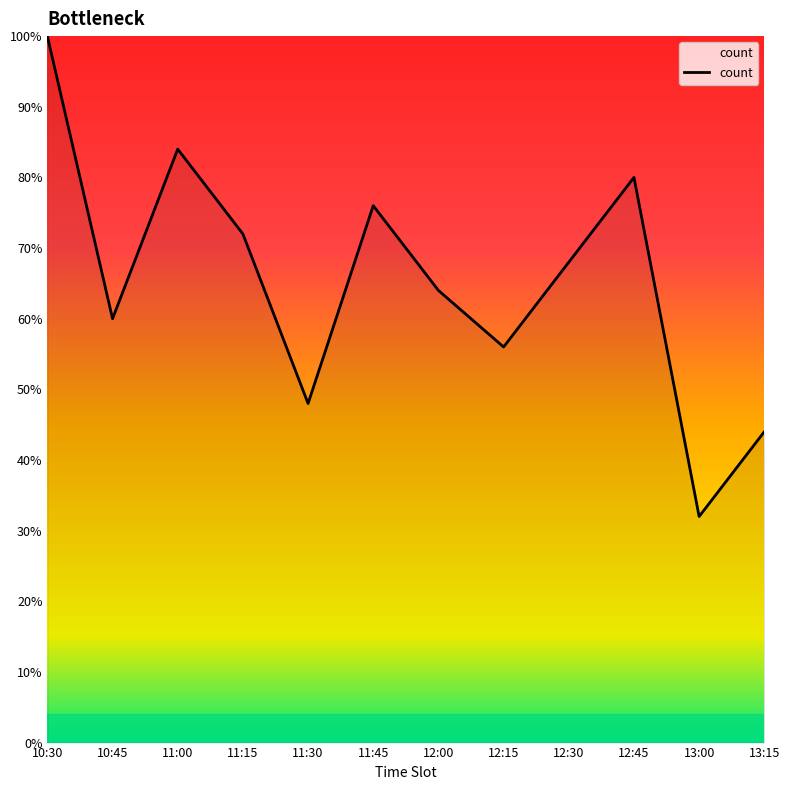

What is the difference between the values at 13:00 and 12:15?

24.0